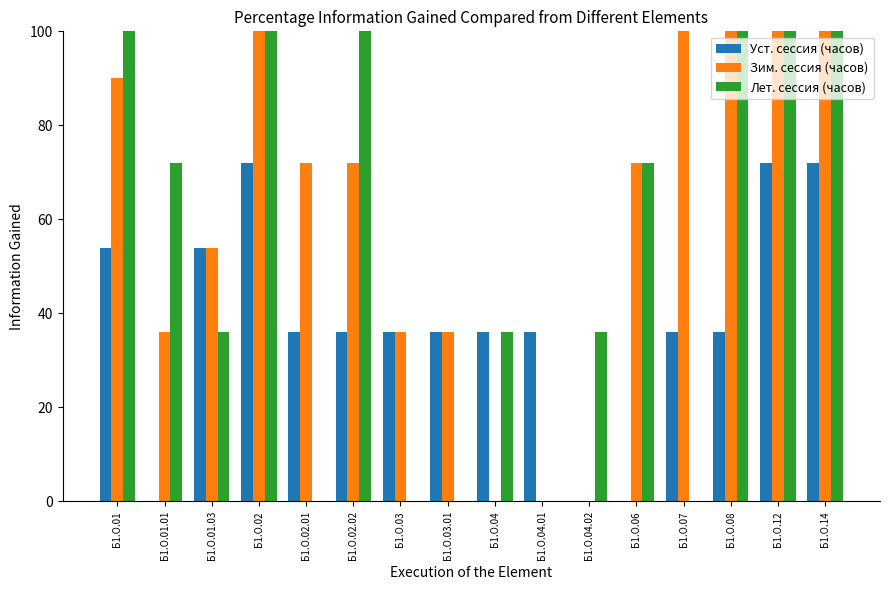

How many data points in Лет. сессия (часов) are less than 72?

8